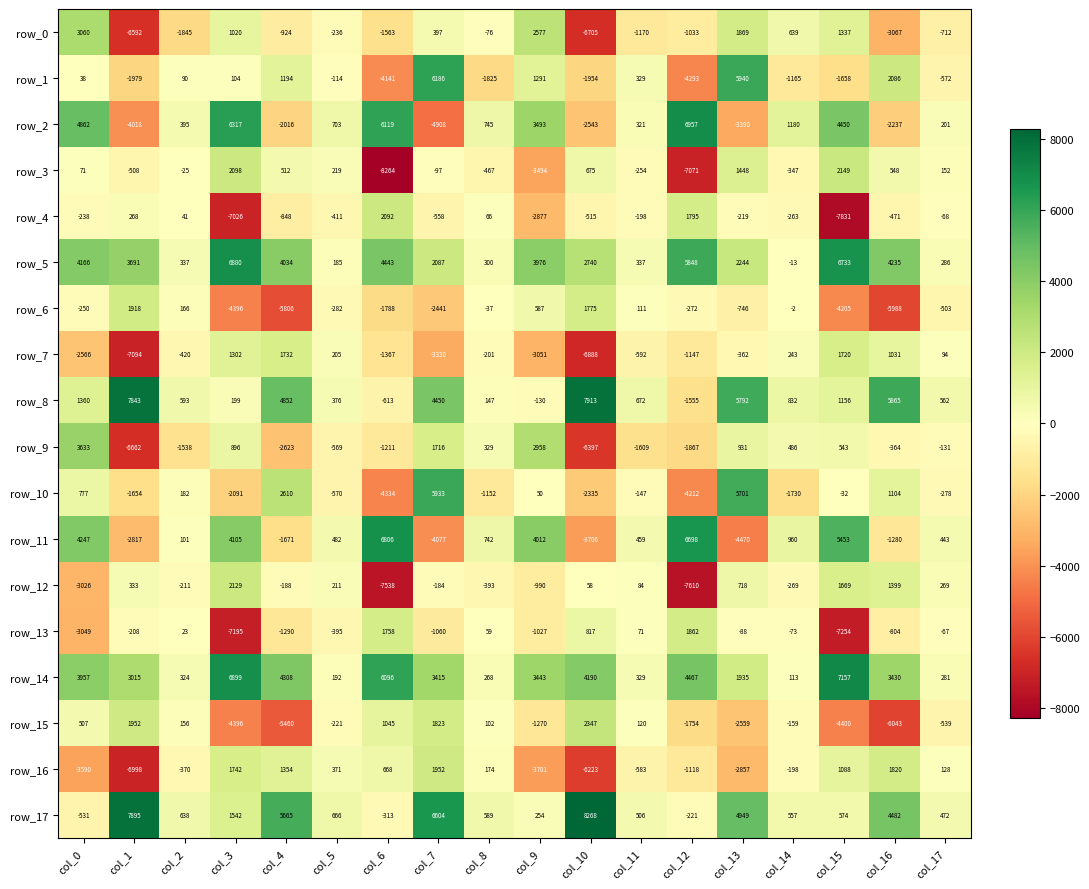

What is the difference between the maximum and minimum values in the row_3 series?

10413